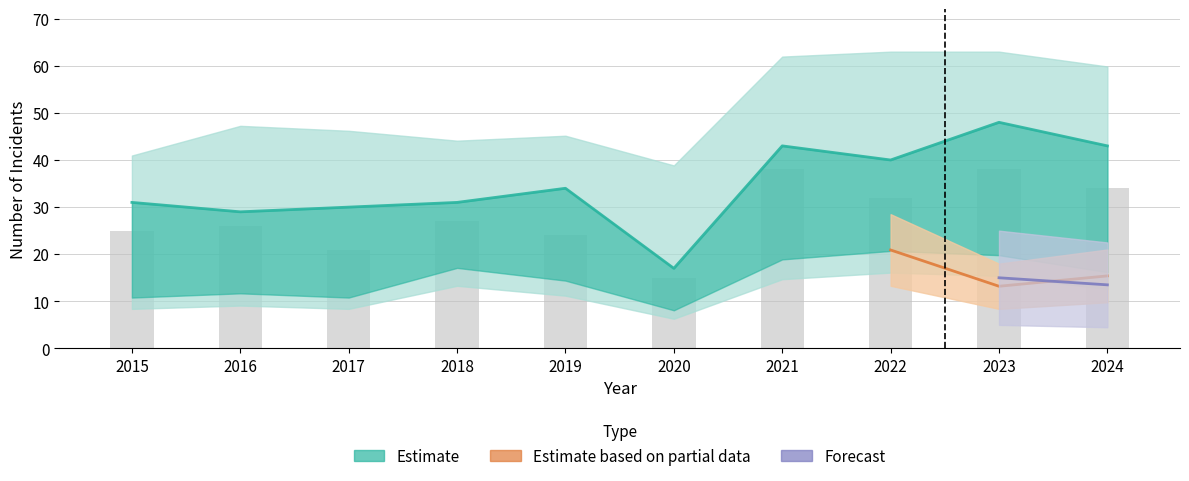

What is the difference between the maximum and minimum values in the Total series?

23